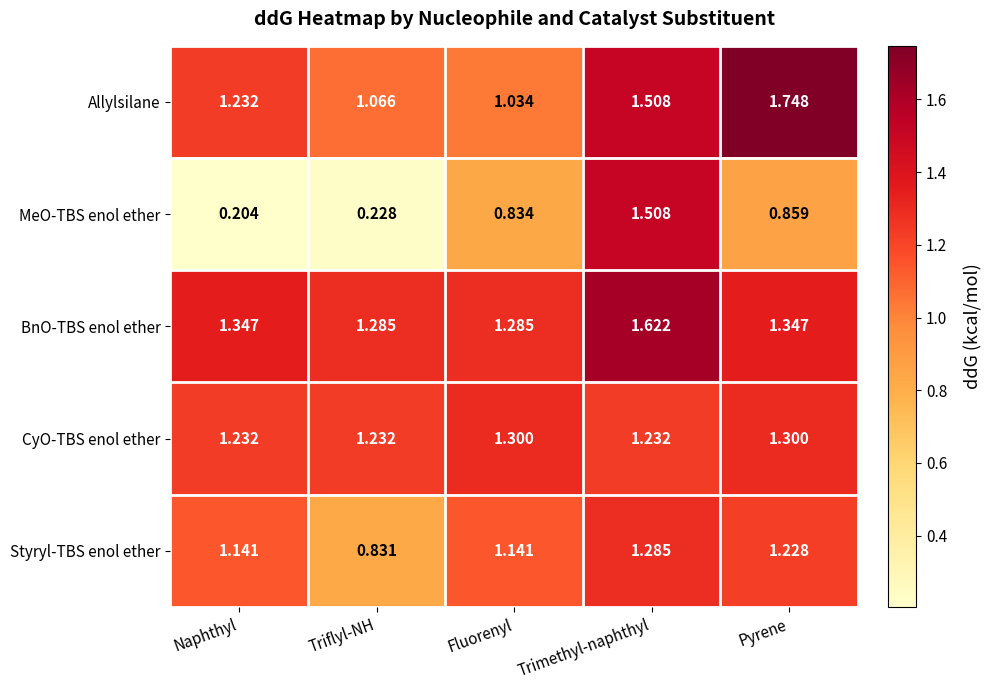

Which category has the highest value across all series?

Pyrene